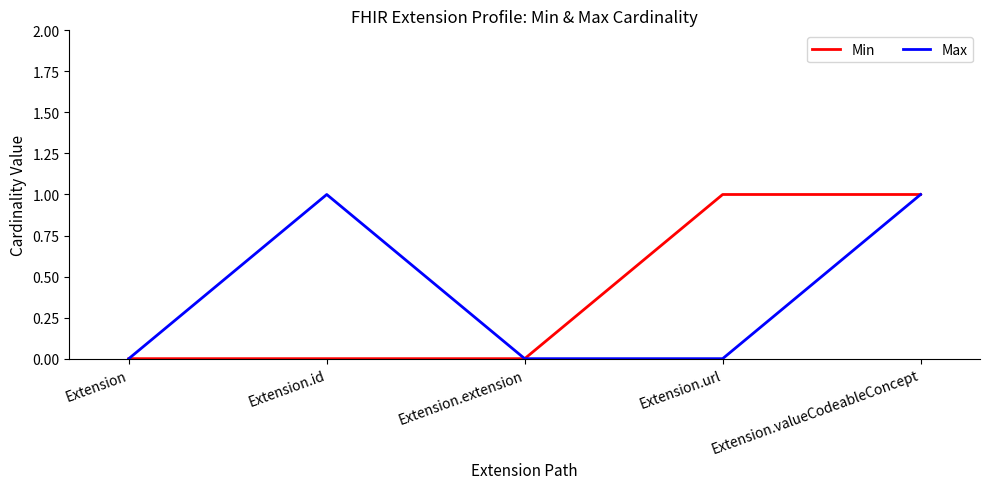

What position from the left is Extension.valueCodeableConcept?

5